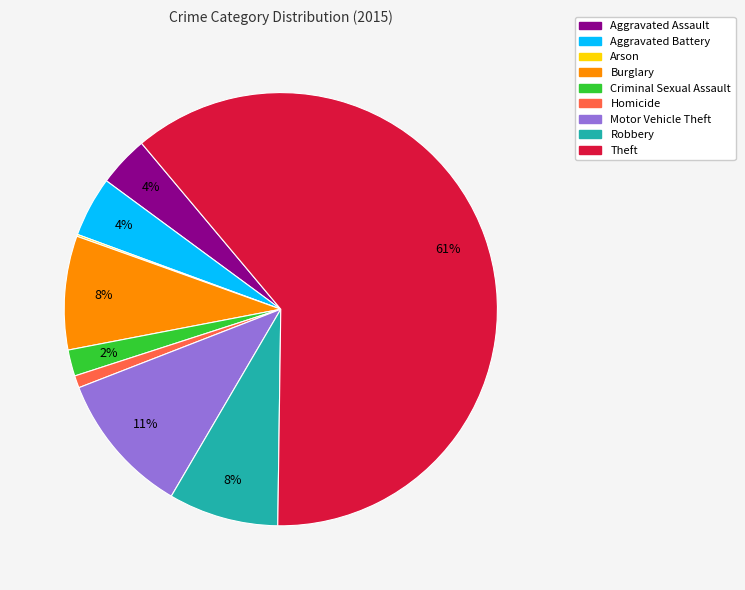

True or false: Homicide accounts for 11% of the total.

False